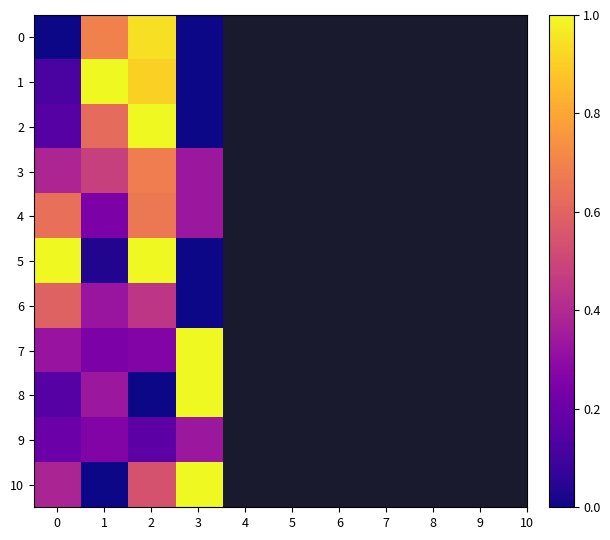

Which has a higher value, 3 or 2?

2